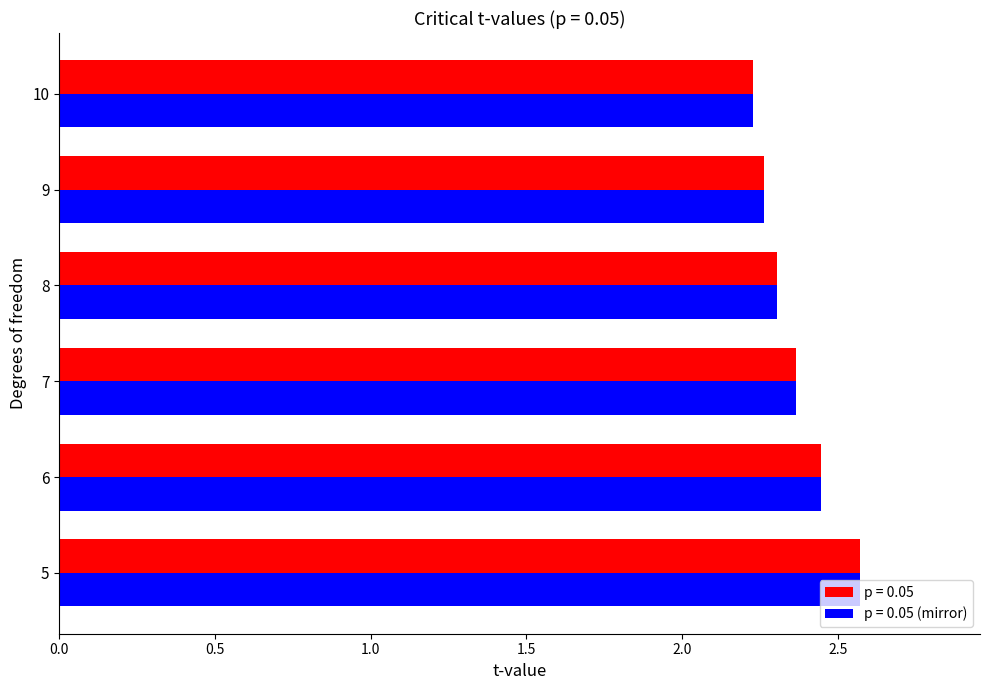

Count the p = 0.05 (mirror) values in the range 2 to 3.

6